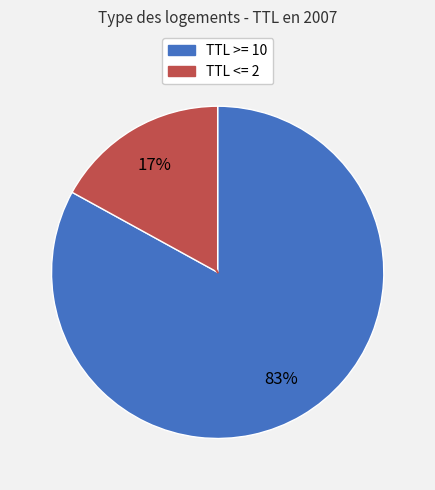

To the nearest percent, what is the average slice percentage?

50%